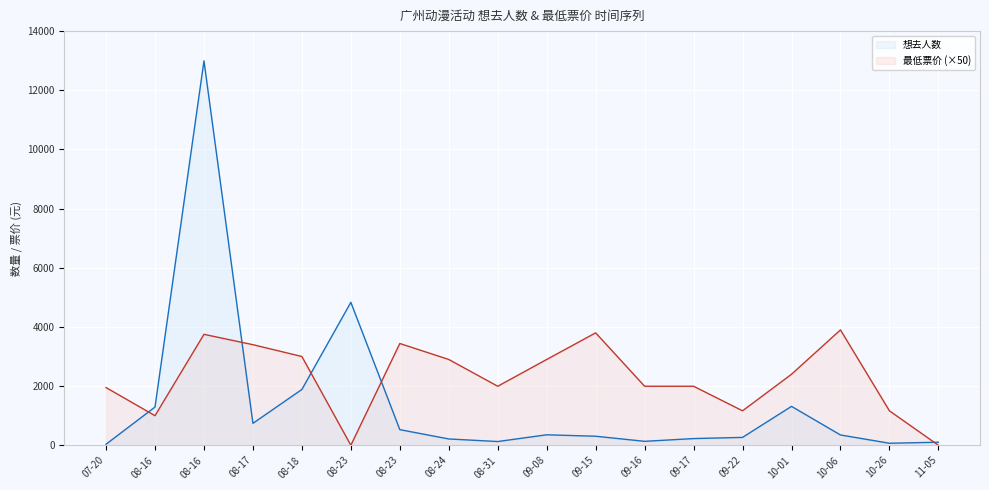

Count the number of categories in the chart.

18